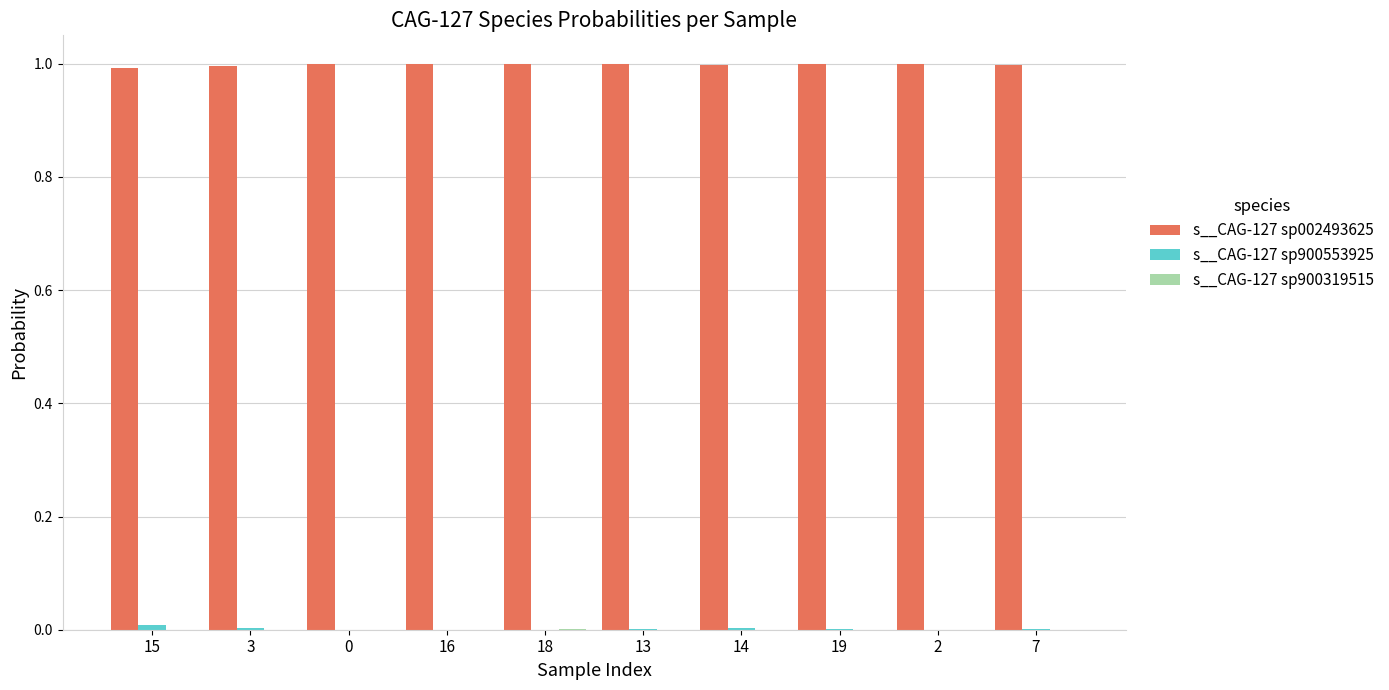

Are the bars grouped side by side (vs. stacked)?

Yes